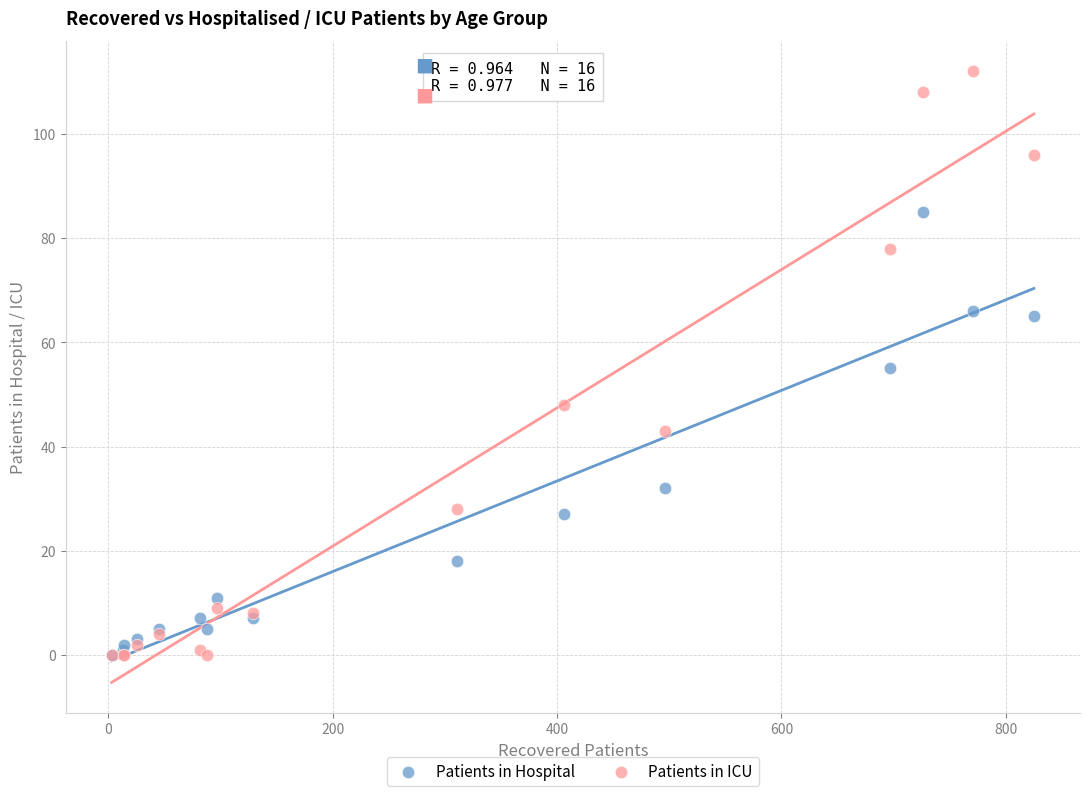

What are all the series names shown in the legend?

Patients in Hospital, Patients in ICU